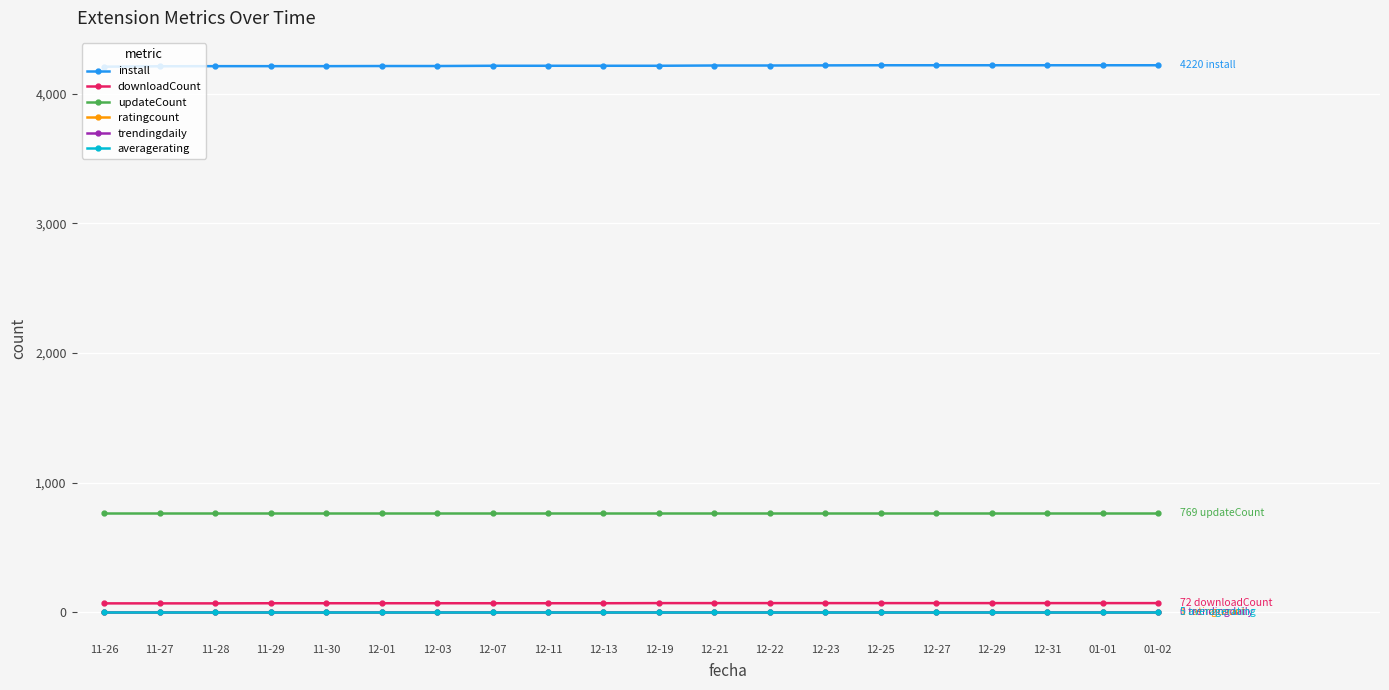

The updateCount series shows 1351 at 12-25. True or false?

False